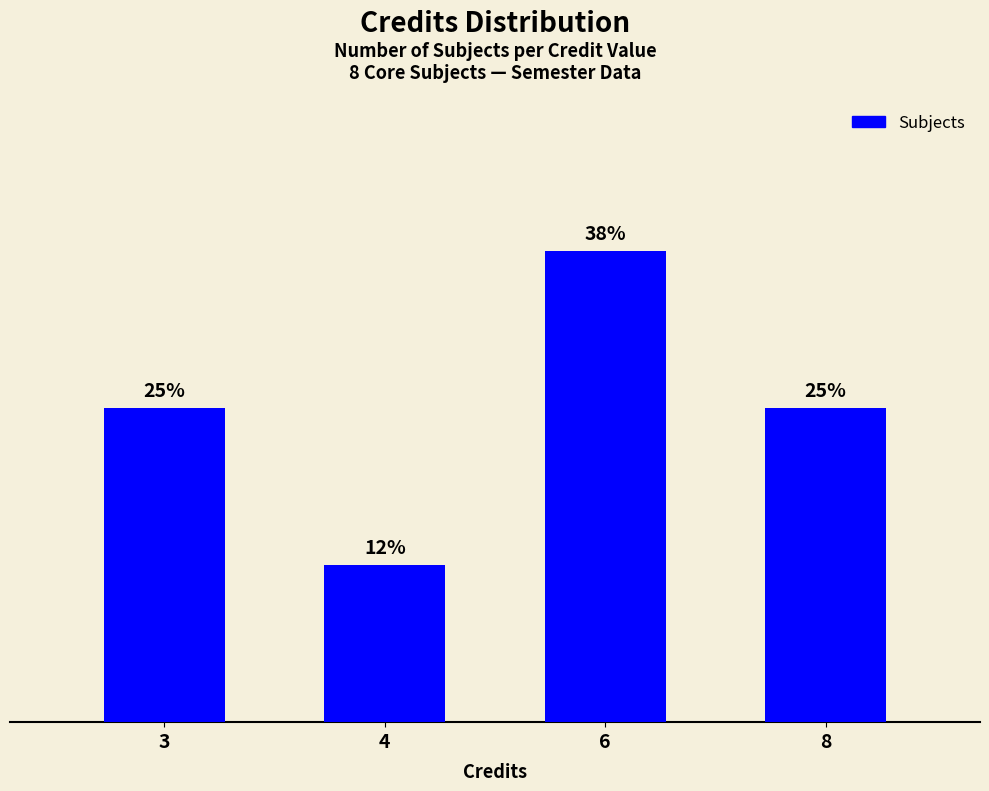

How many series are shown in this chart?

1